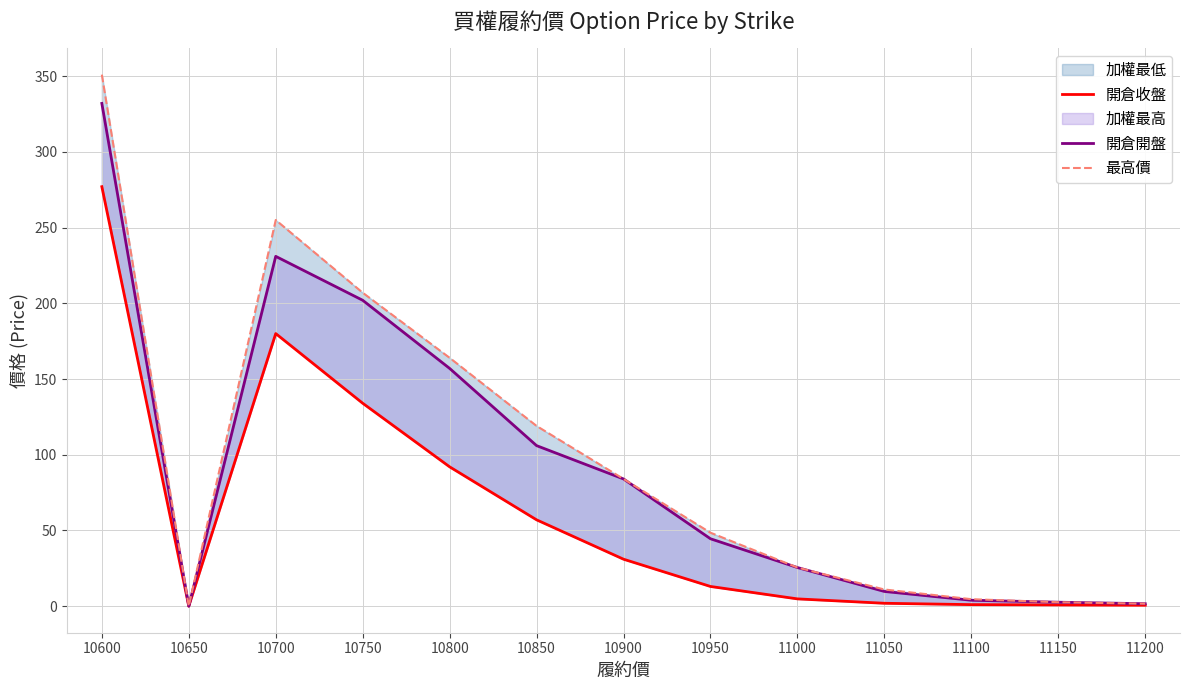

True or false: 開倉開盤 has a value of 2.8 at 11200.

False